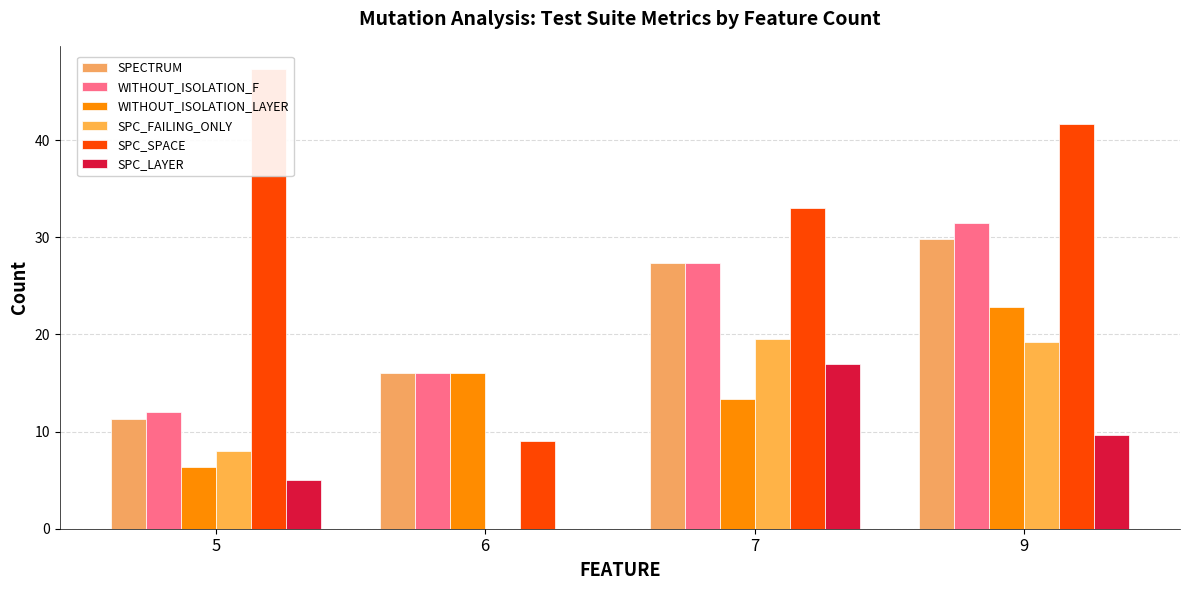

True or false: SPECTRUM has a value of 27.4 at 7.

True